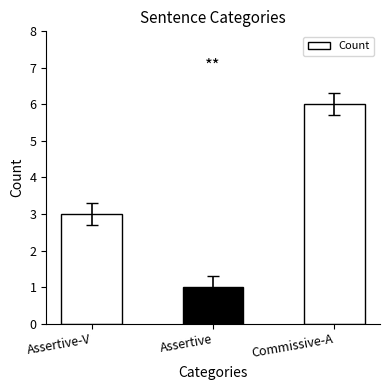

Which category has the lowest value across all series?

Assertive